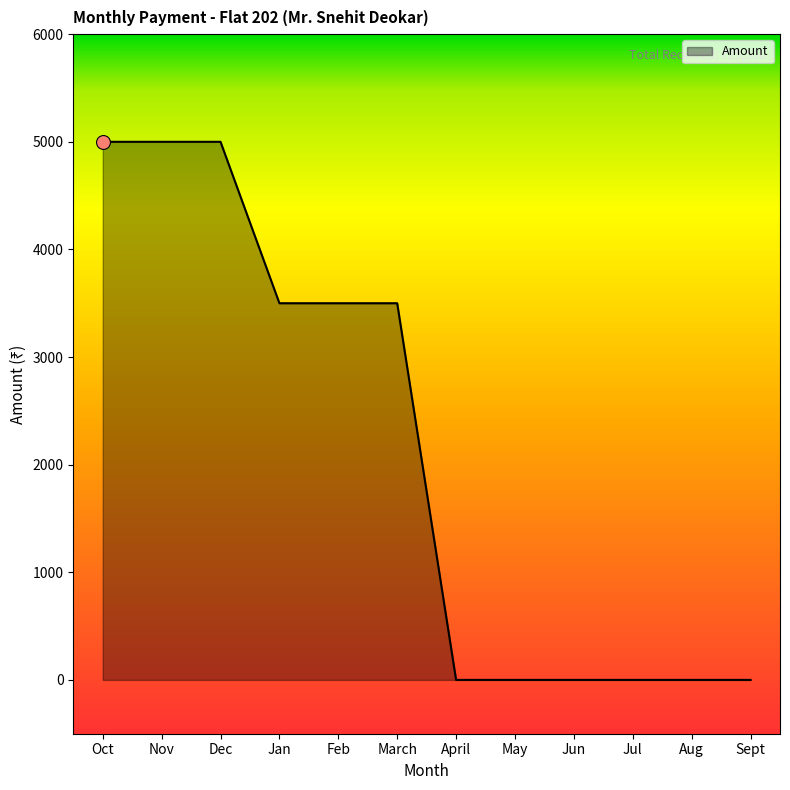

What is the change in value from Dec to Jun?

-5000